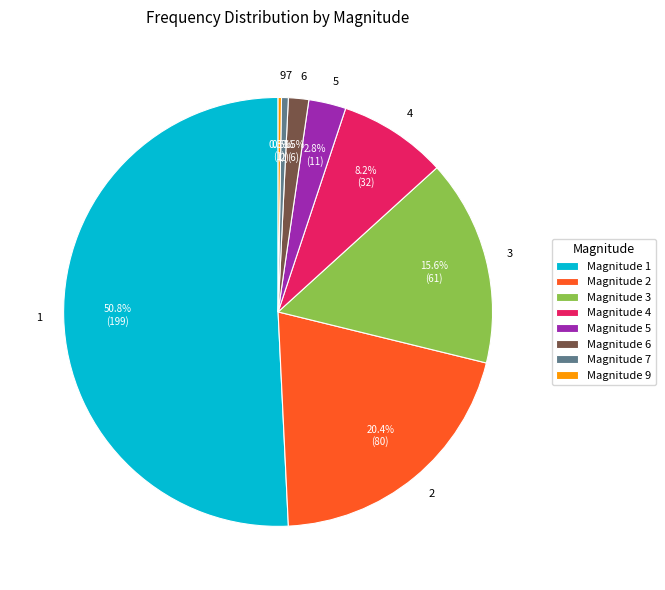

Which has a higher value, 6 or 7?

6